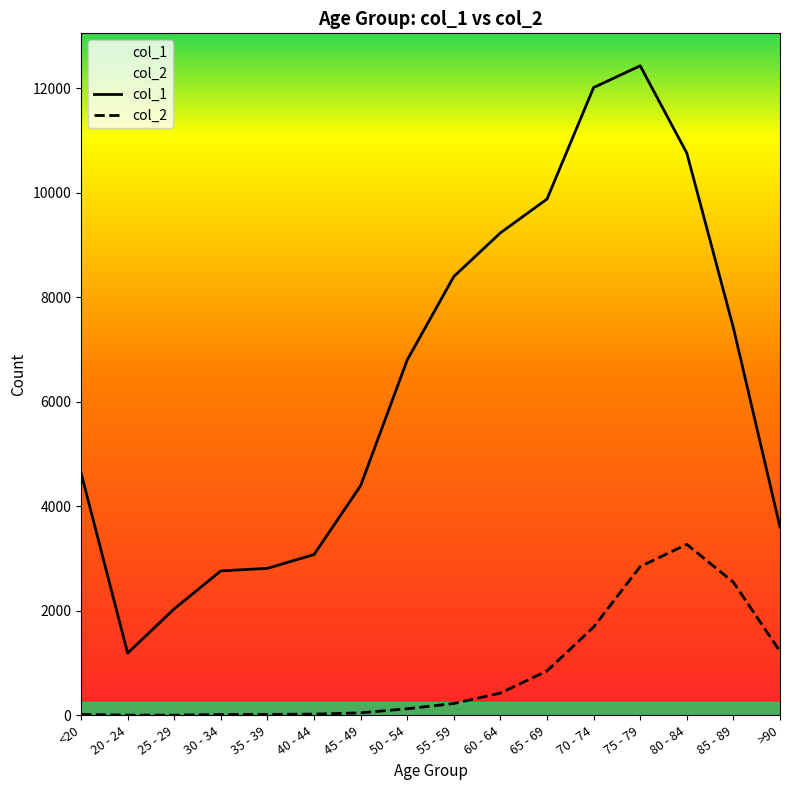

Which series changed the most between 50 - 54 and 65 - 69?

col_1